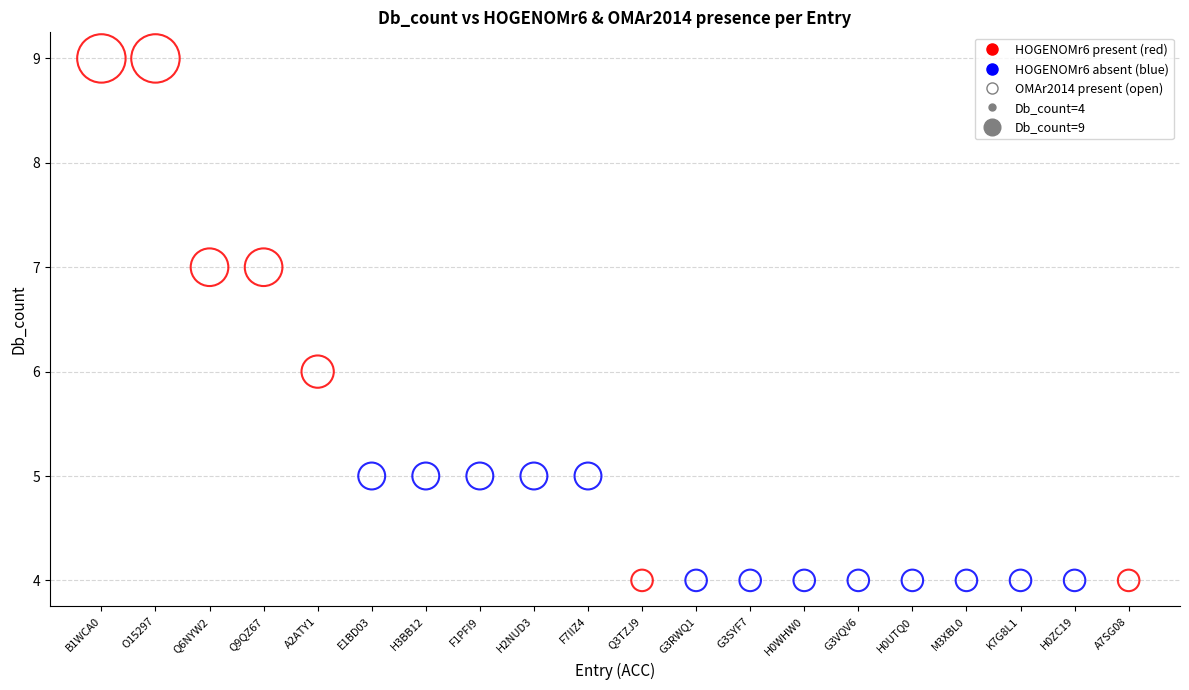

What is the range of Y values (max minus min)?

5